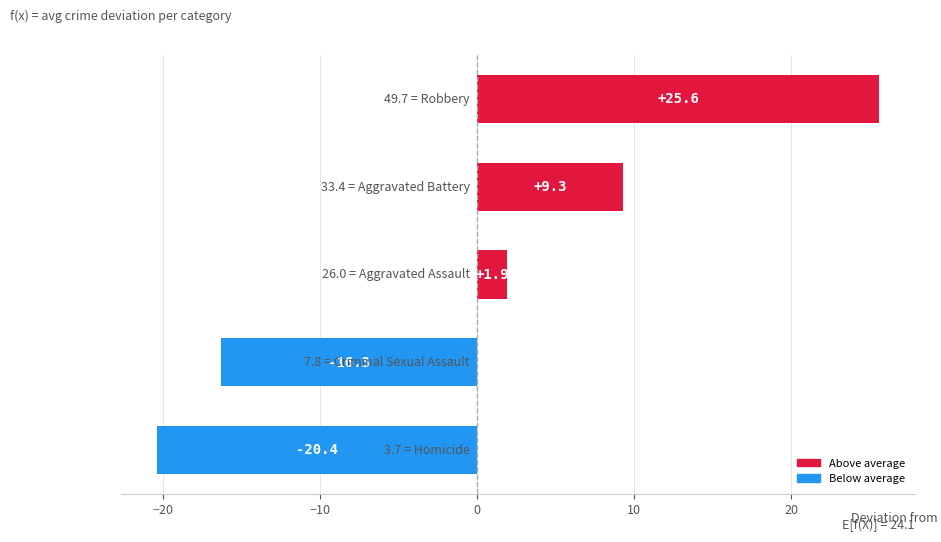

What is the minimum value shown in the chart?

-20.4